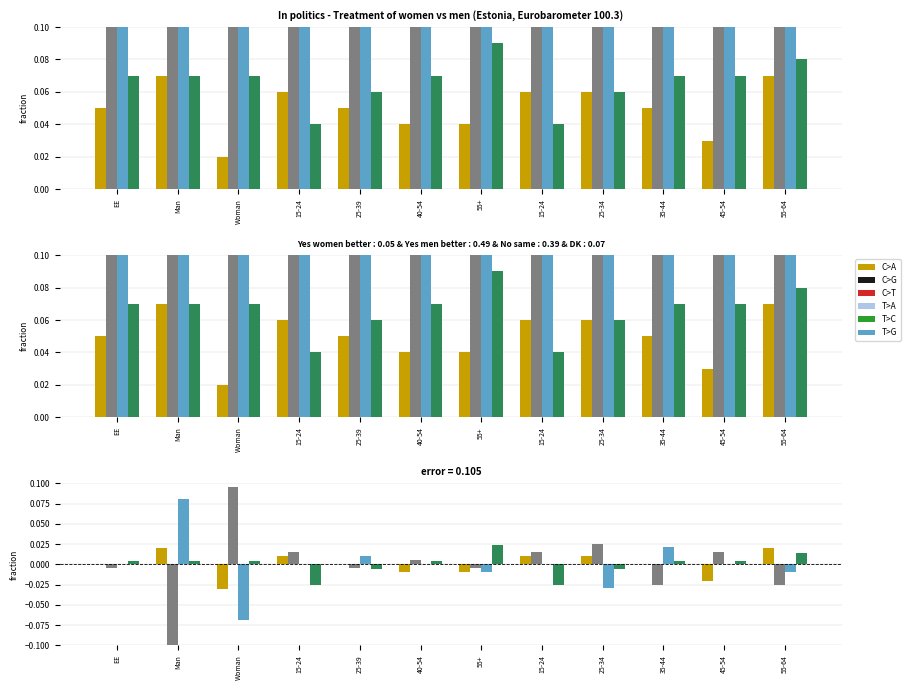

Are the bars horizontal?

No